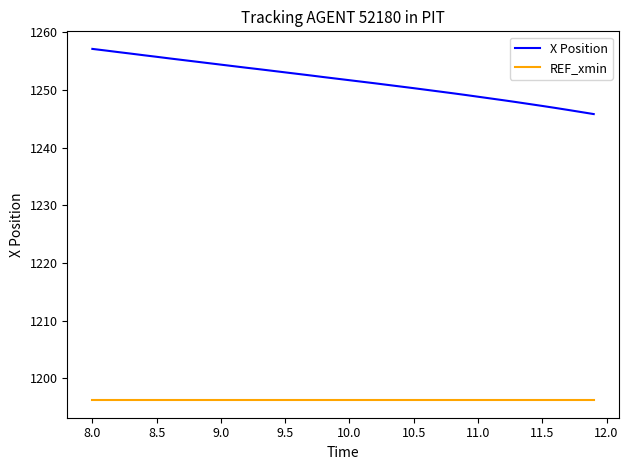

What is the minimum value for X Position?

1245.8